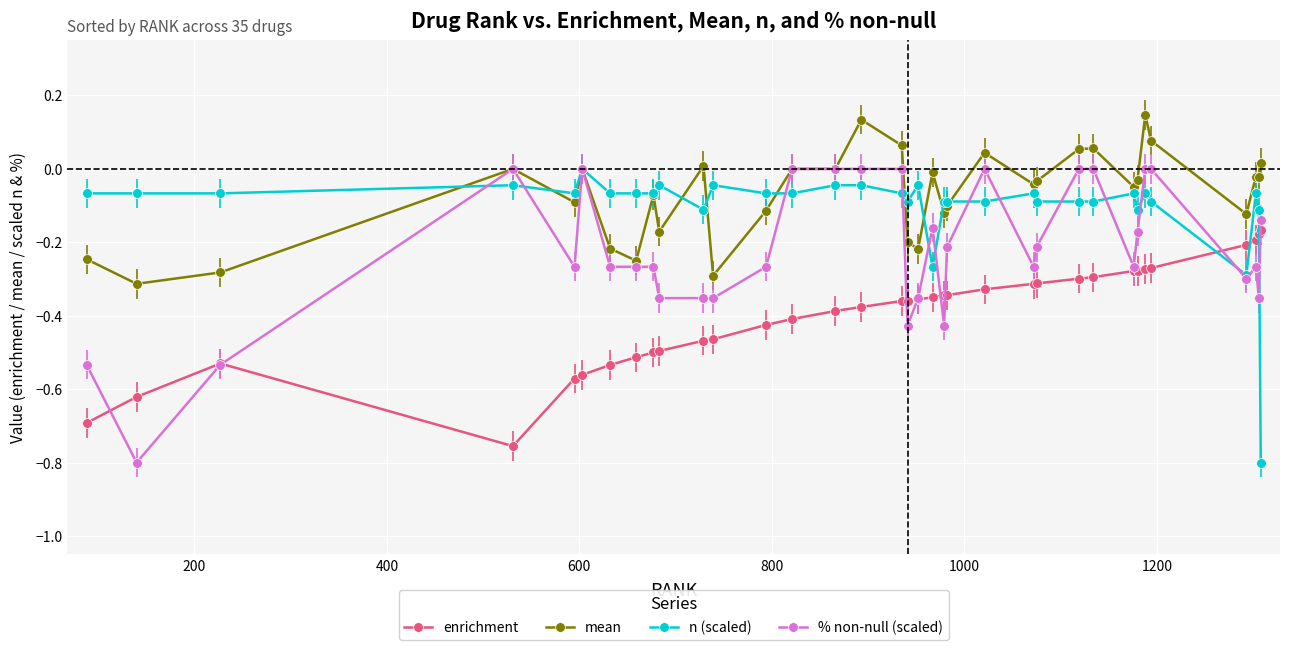

True or false: % non-null (scaled) has more than 0 interior local peaks.

True